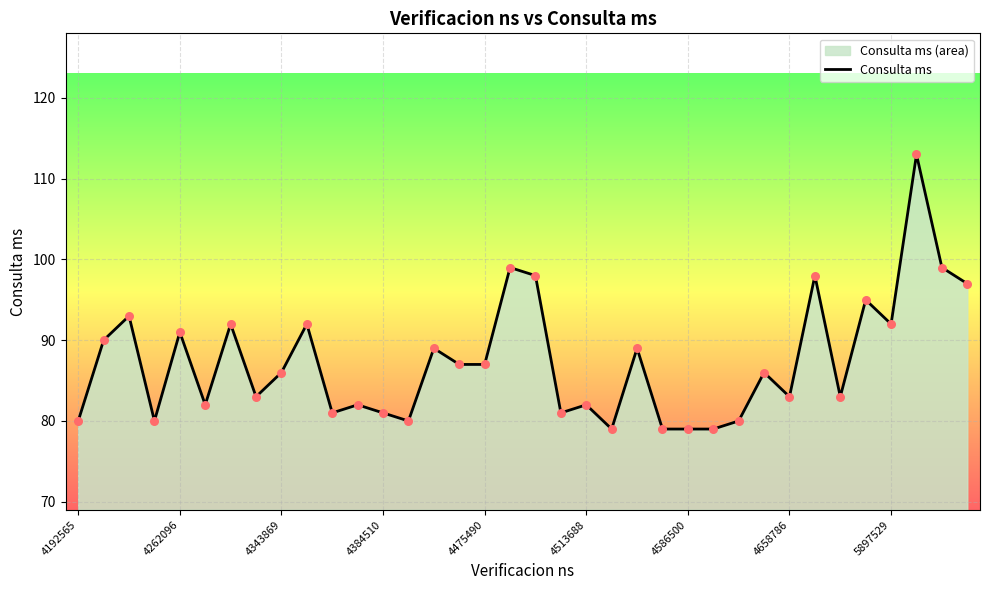

True or false: the data shows 83 at 4658786.

True